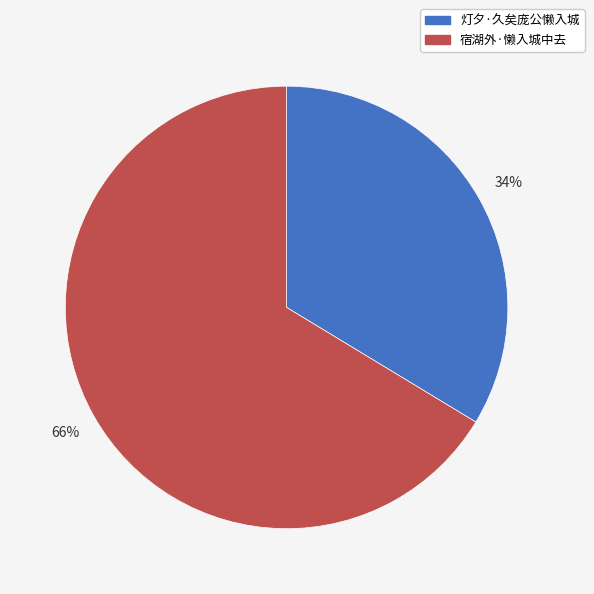

Is it true that 灯夕·久矣庞公懒入城 is 34% of the pie?

True